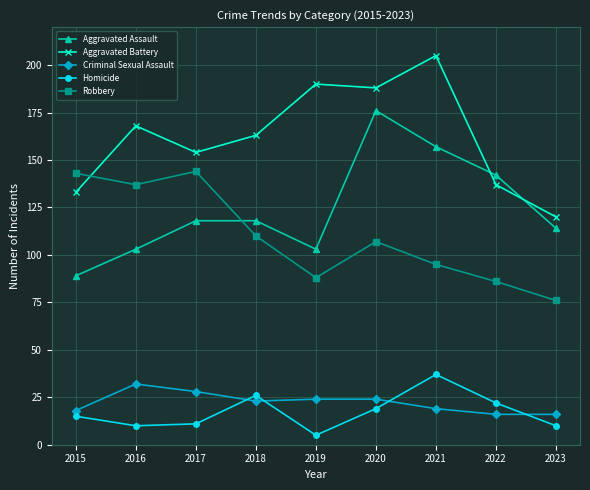

The Aggravated Battery series shows 66 at 2017. True or false?

False